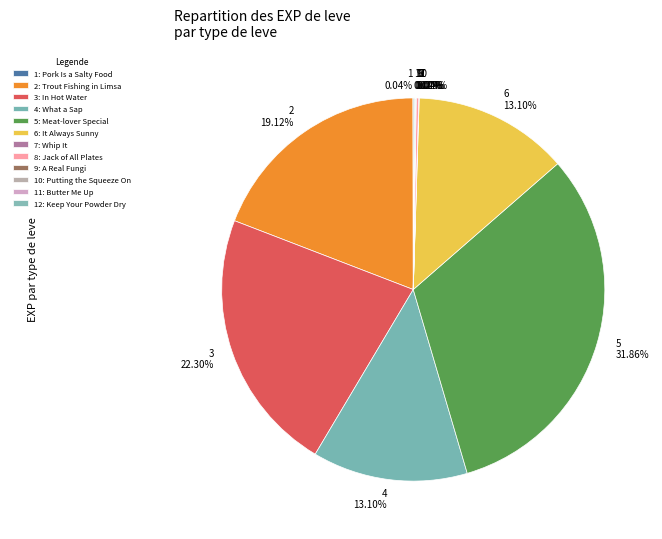

Is there a majority slice in this chart?

No